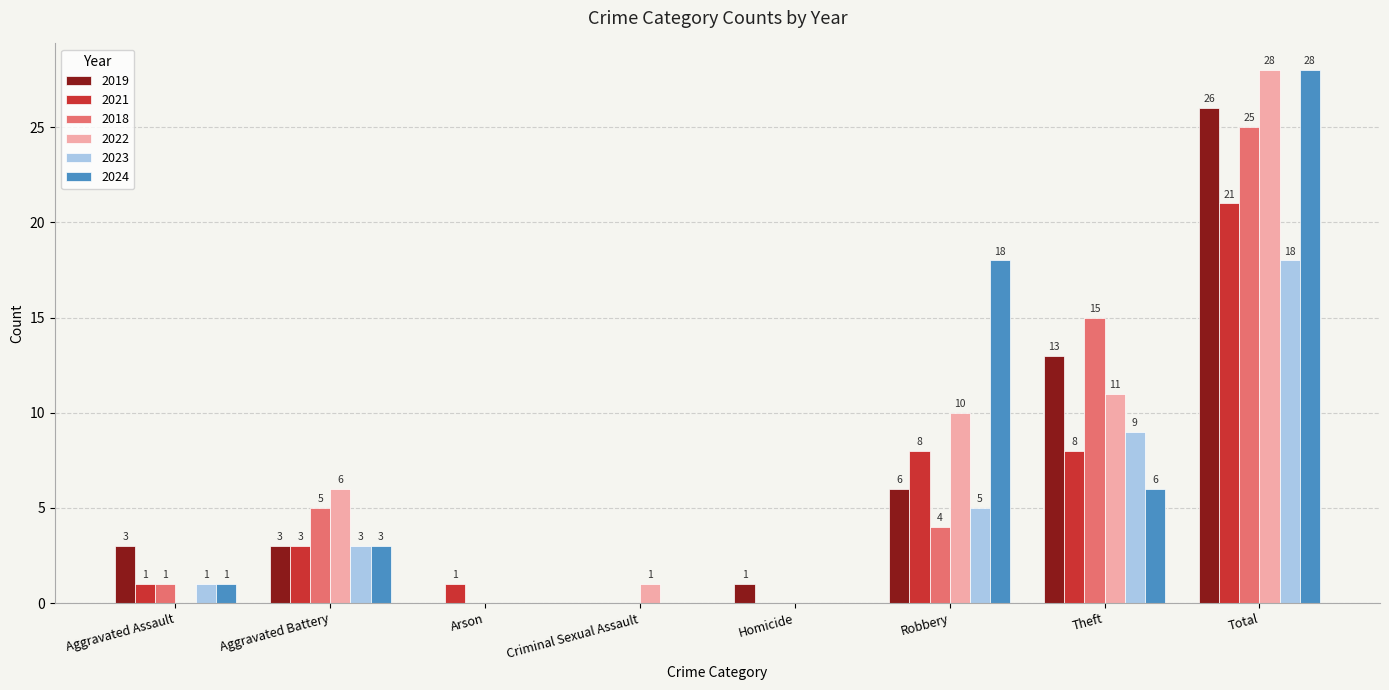

What is the maximum value for 2023?

18